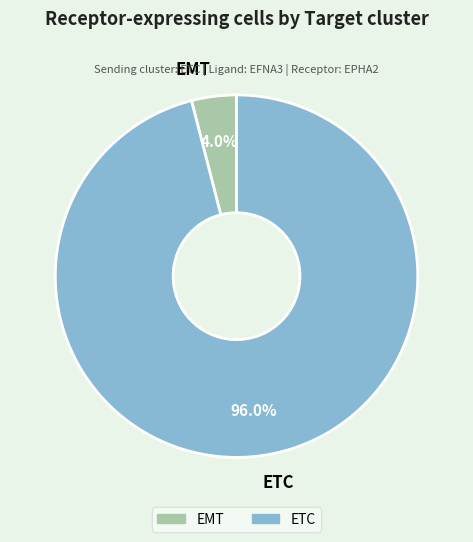

True or false: ETC accounts for 96% of the total.

True